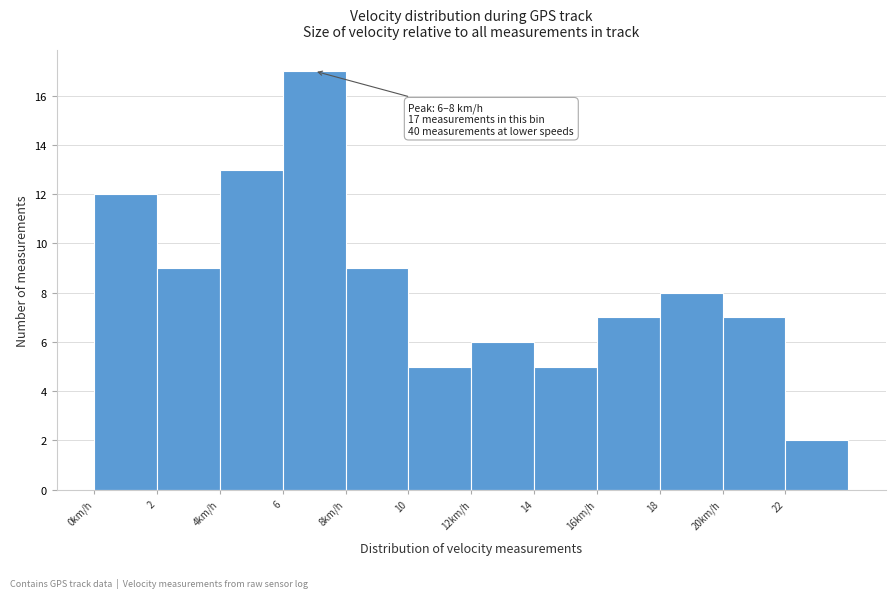

Reading left to right, transcribe all the data shown in this chart.

0km/h=12	2=9	4km/h=13	6=17	8km/h=9	10=5	12km/h=6	14=5	16km/h=7	18=8	20km/h=7	22=2